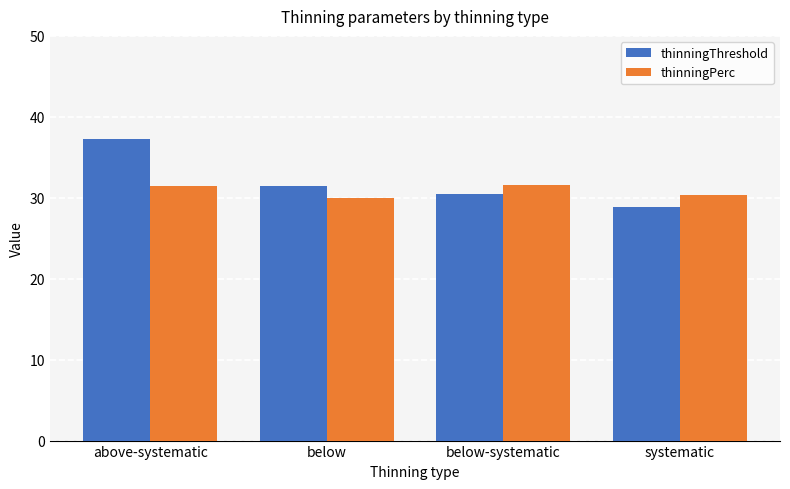

How many data points in thinningThreshold are less than 31?

2